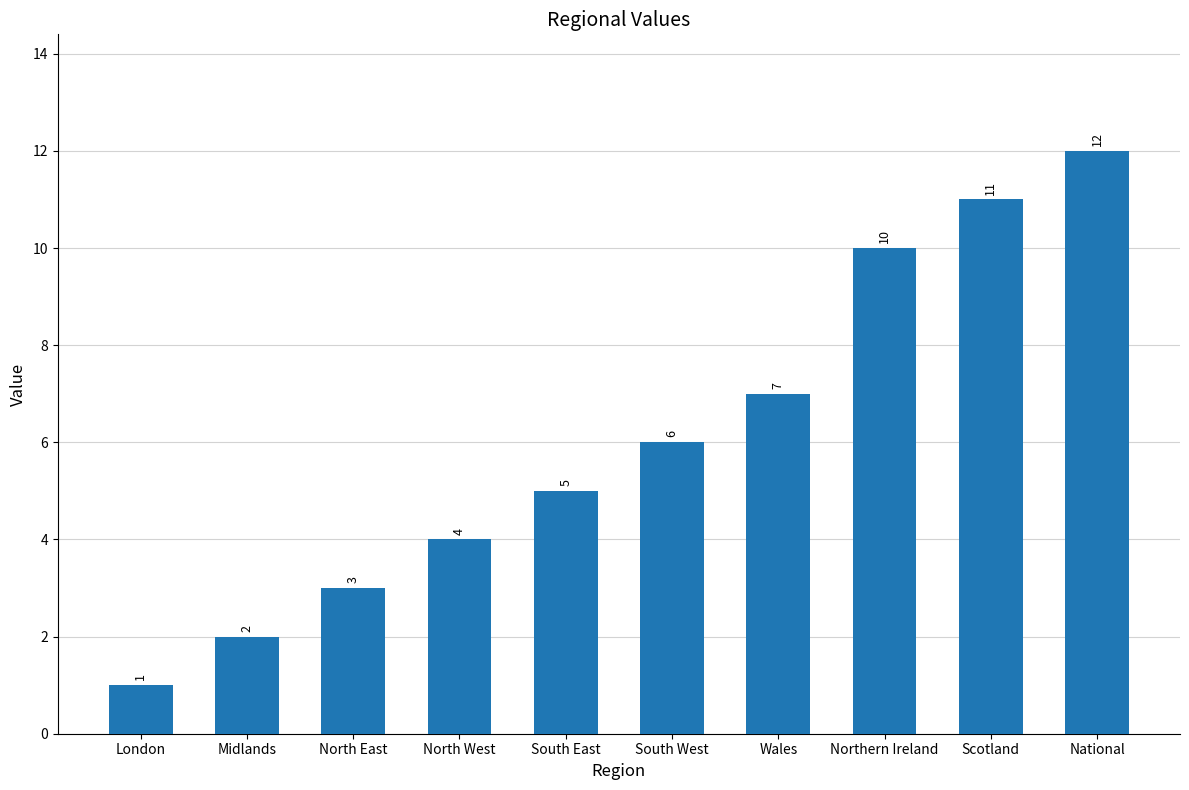

List the labels in order of value, largest first.

National, Scotland, Northern Ireland, Wales, South West, South East, North West, North East, Midlands, London